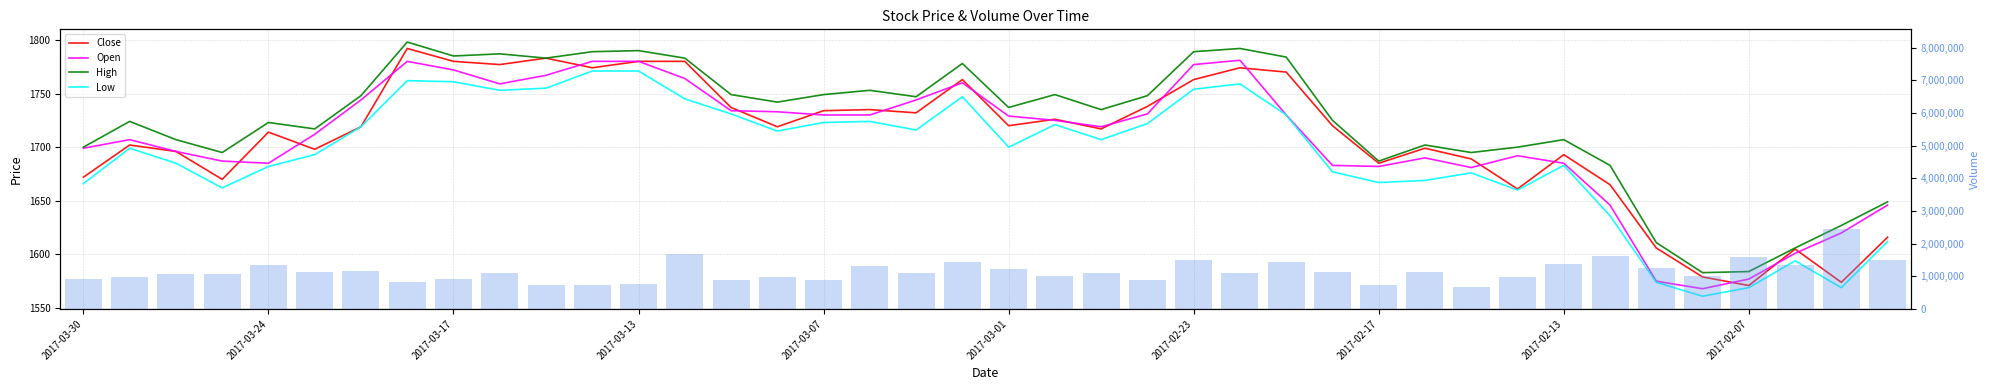

Between 2017-02-07 and 2017-03-07, which is larger?

2017-03-07